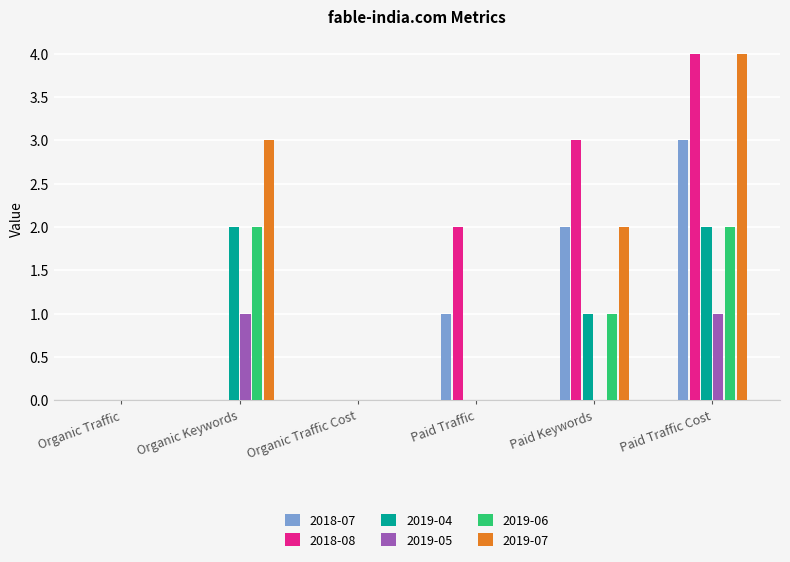

Which series changed the most between Organic Traffic and Paid Keywords?

2018-08